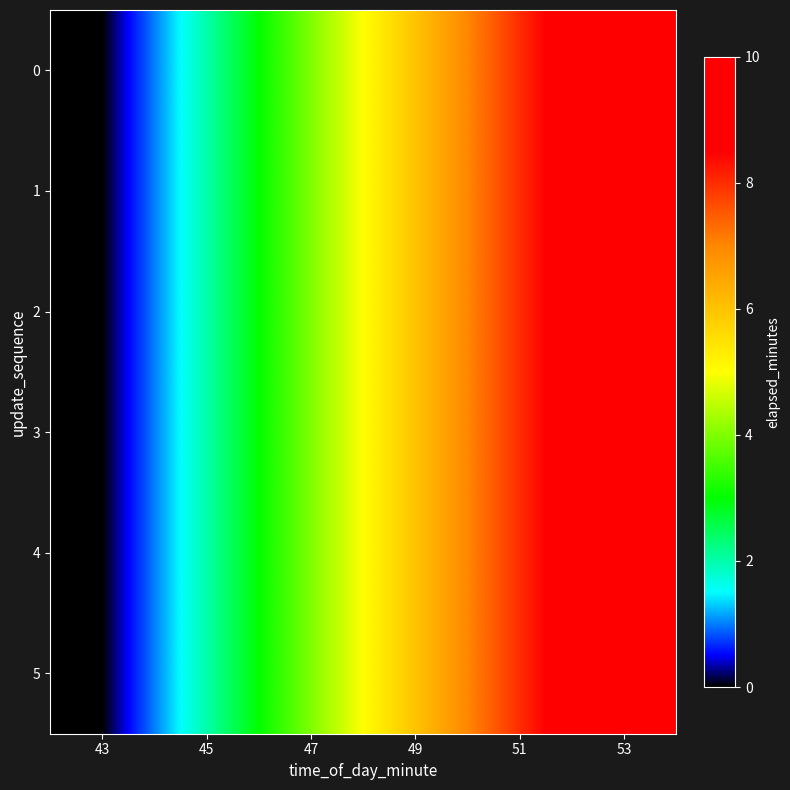

Reading left to right, what are all the values shown in this chart?

0: 43=0	45=2	47=4	49=6	51=8	53=10
1: 43=0	45=2	47=4	49=6	51=8	53=10
2: 43=0	45=2	47=4	49=6	51=8	53=10
3: 43=0	45=2	47=4	49=6	51=8	53=10
4: 43=0	45=2	47=4	49=6	51=8	53=10
5: 43=0	45=2	47=4	49=6	51=8	53=10